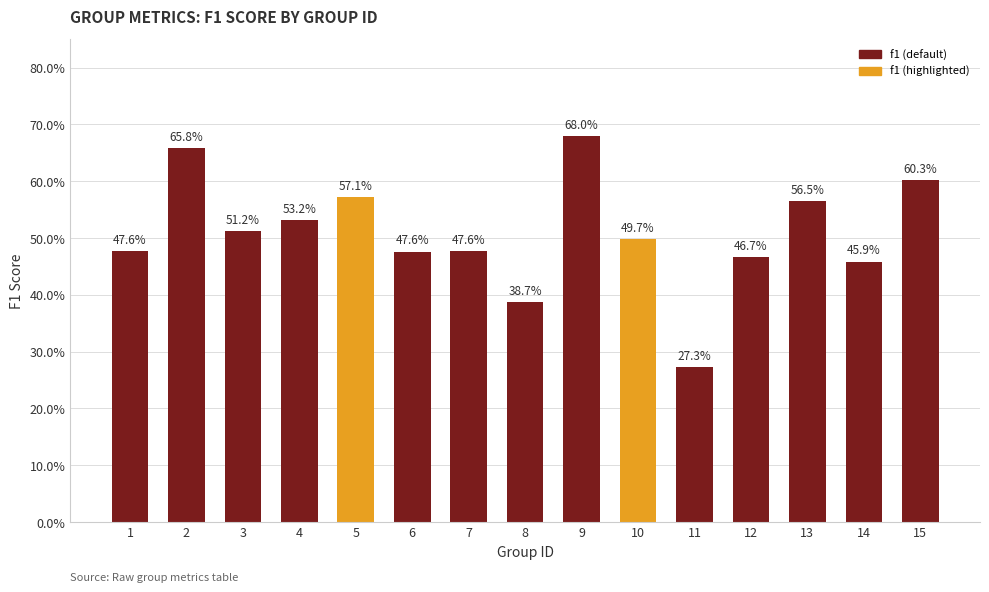

Are the bars horizontal?

No